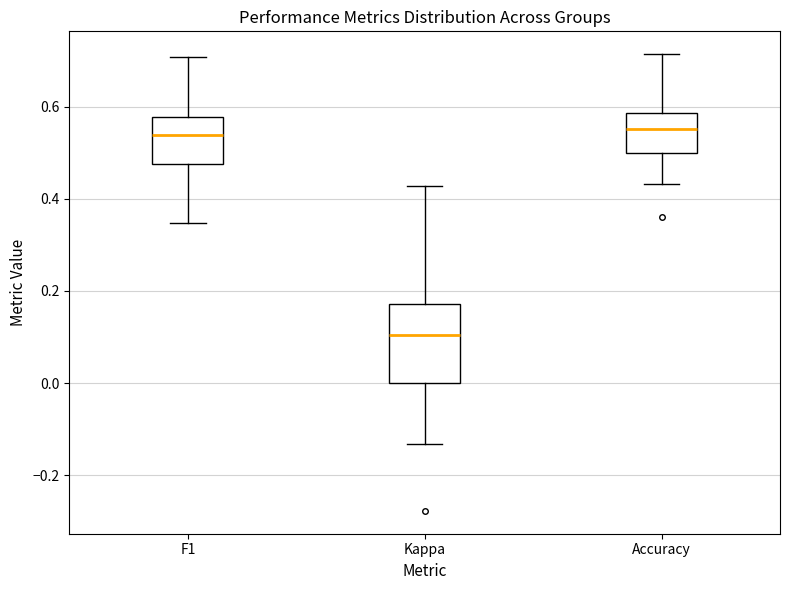

Reading left to right, transcribe this box plot: for each box, give where its median line is, the range the box spans, and where its two whiskers end, as read against the y-axis. The values are not printed on the chart, so give them approximately, as read against the axis.

F1: median 0.54, box 0.48 to 0.58, whiskers 0.34 to 0.70
Kappa: median 0.10, box 0.00 to 0.18, whiskers -0.14 to 0.42
Accuracy: median 0.56, box 0.50 to 0.58, whiskers 0.44 to 0.72